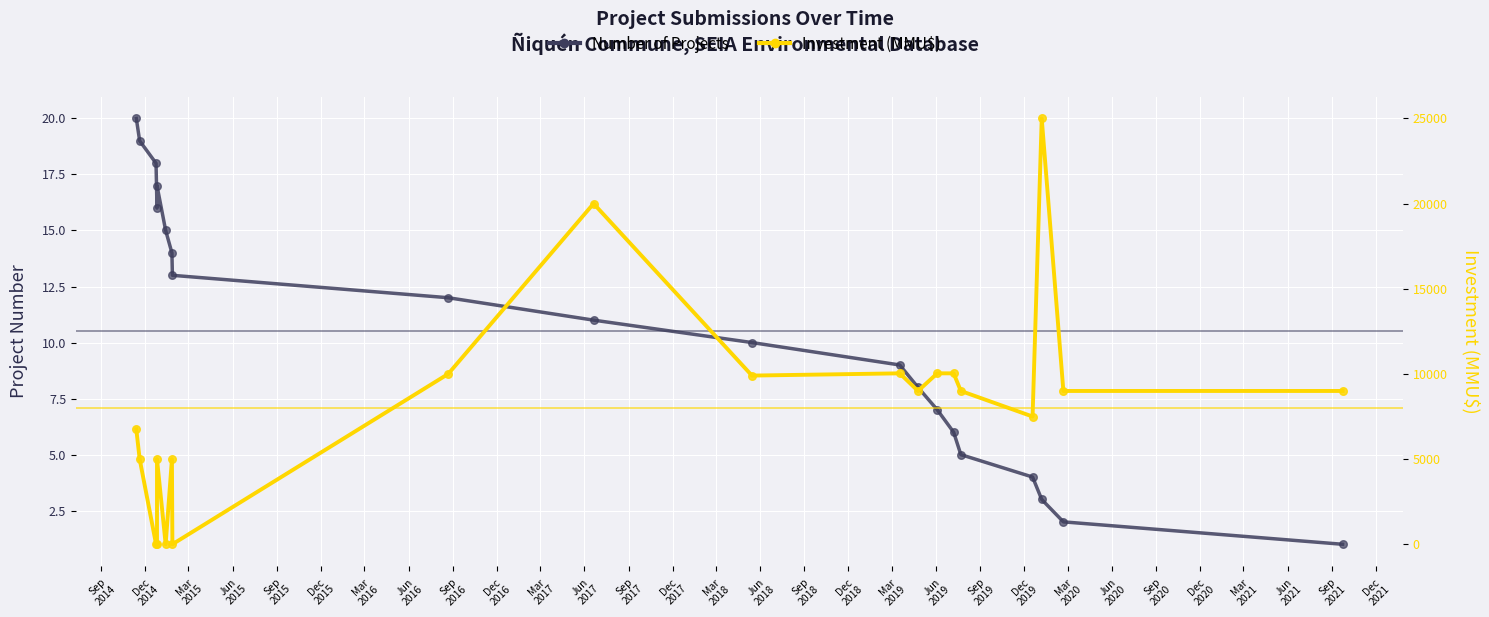

Is the value of Number of Projects at Sep
2015 greater than the value of Investment (MMU$) at Mar
2018?

No